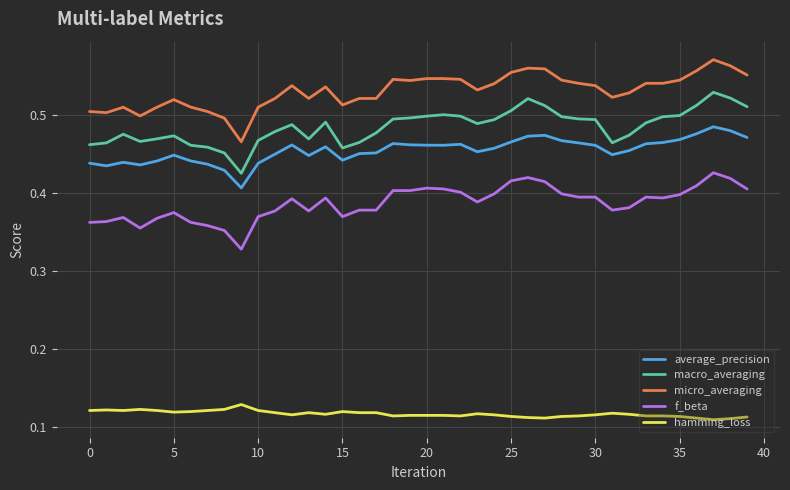

Which series has the largest total across all categories?

micro_averaging